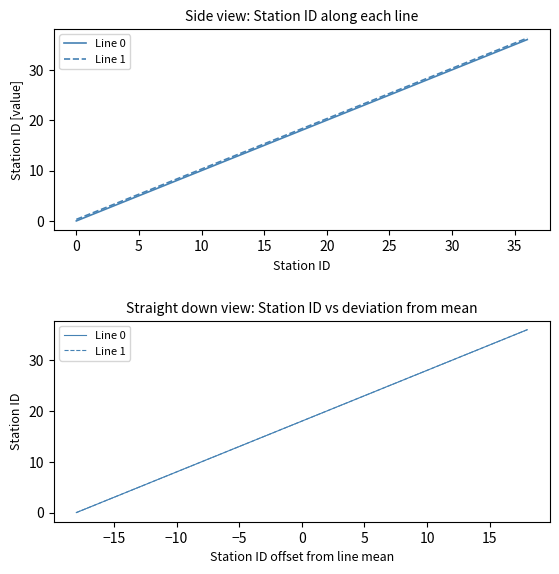

How many lines are shown in the chart?

2